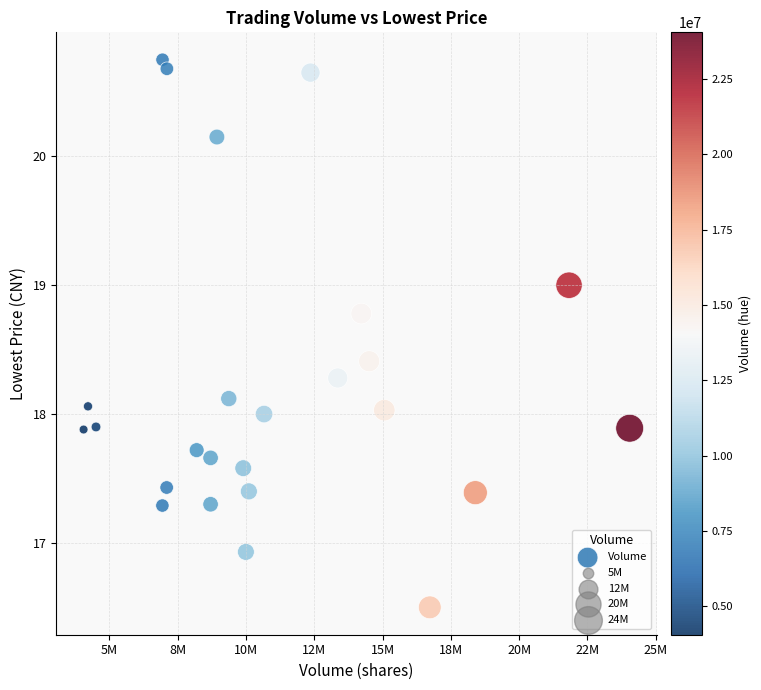

Count the number of points in this scatter plot.

25